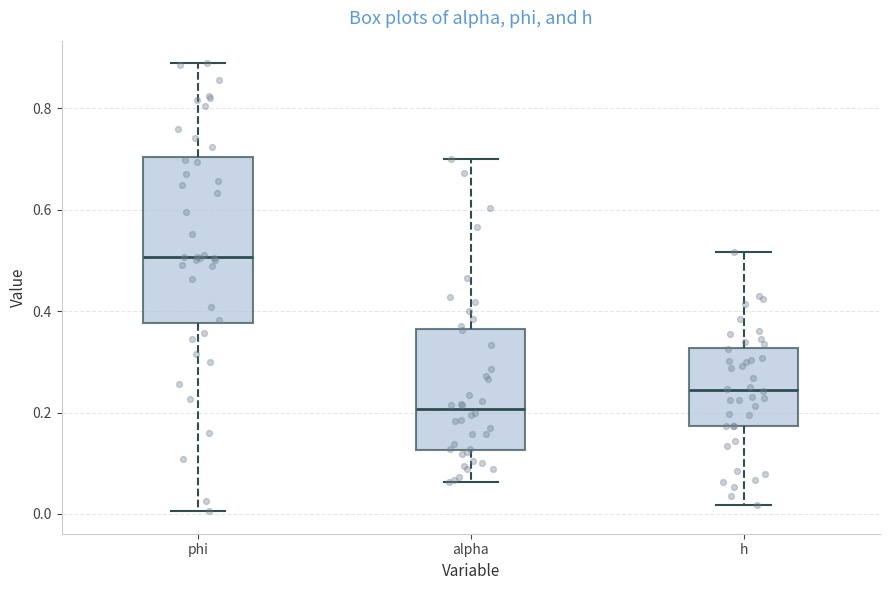

Which box is the tallest, from its lower edge to its upper edge?

phi